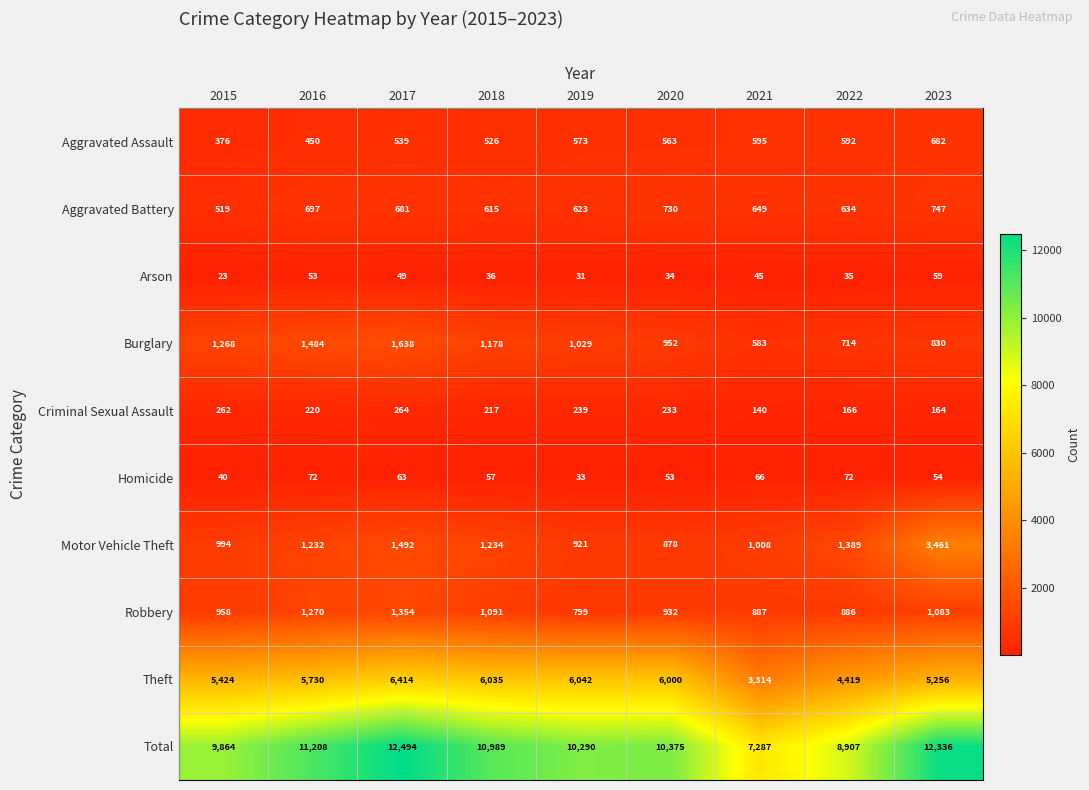

What is the difference between the maximum and second lowest values in the Burglary series?

924